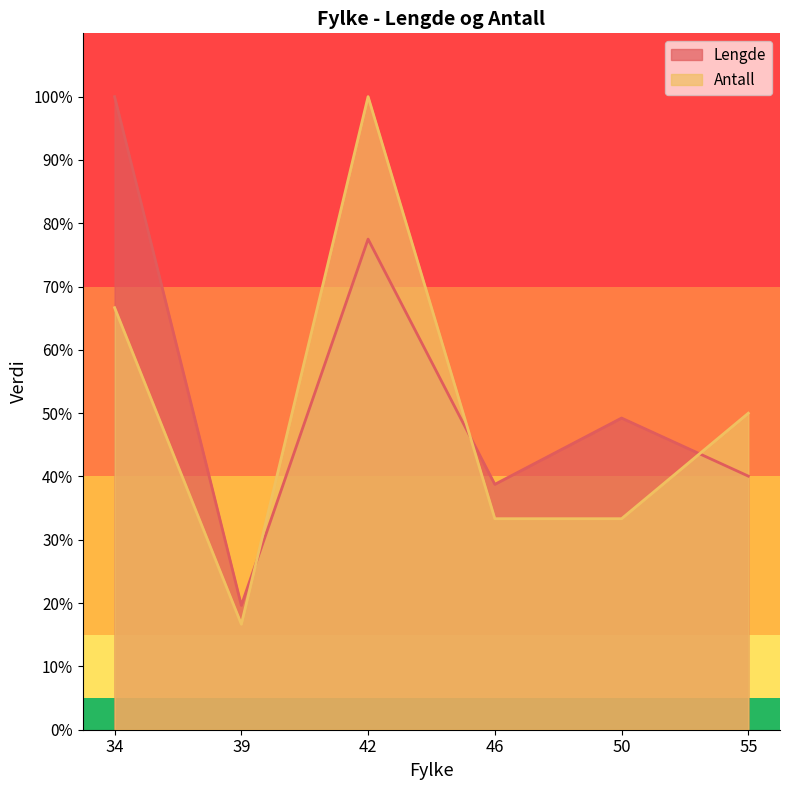

Where is the first local maximum for Lengde?

42